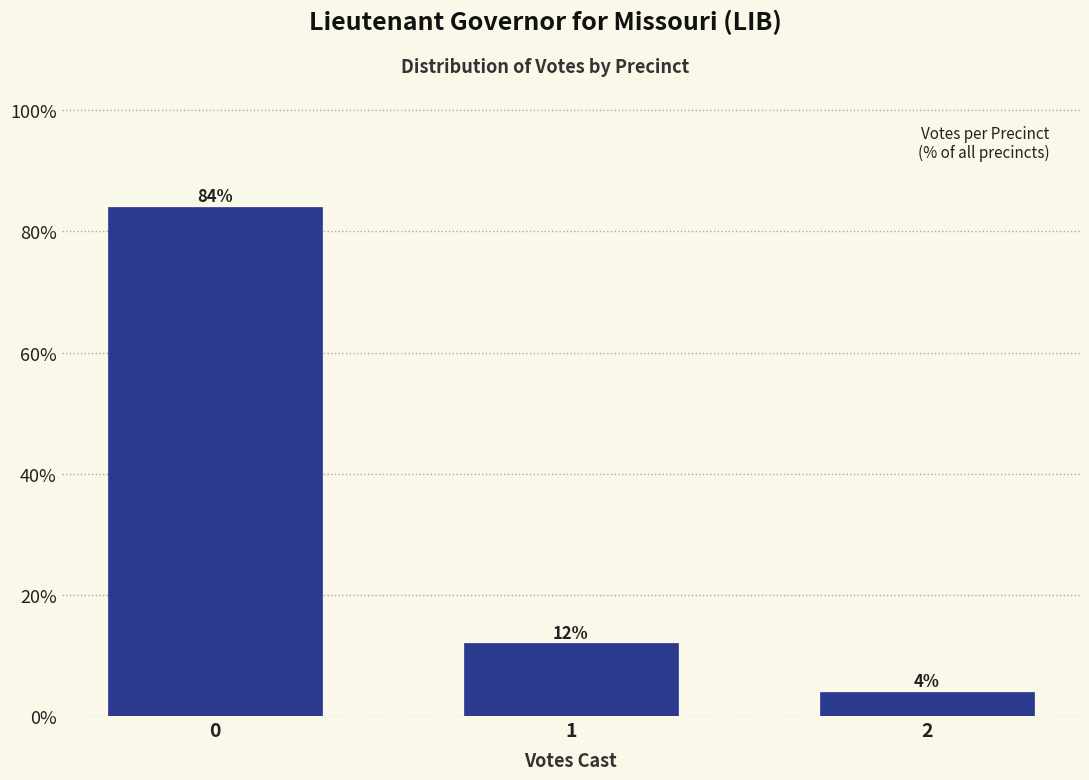

Reading left to right, transcribe all the data shown in this chart.

84	12	4